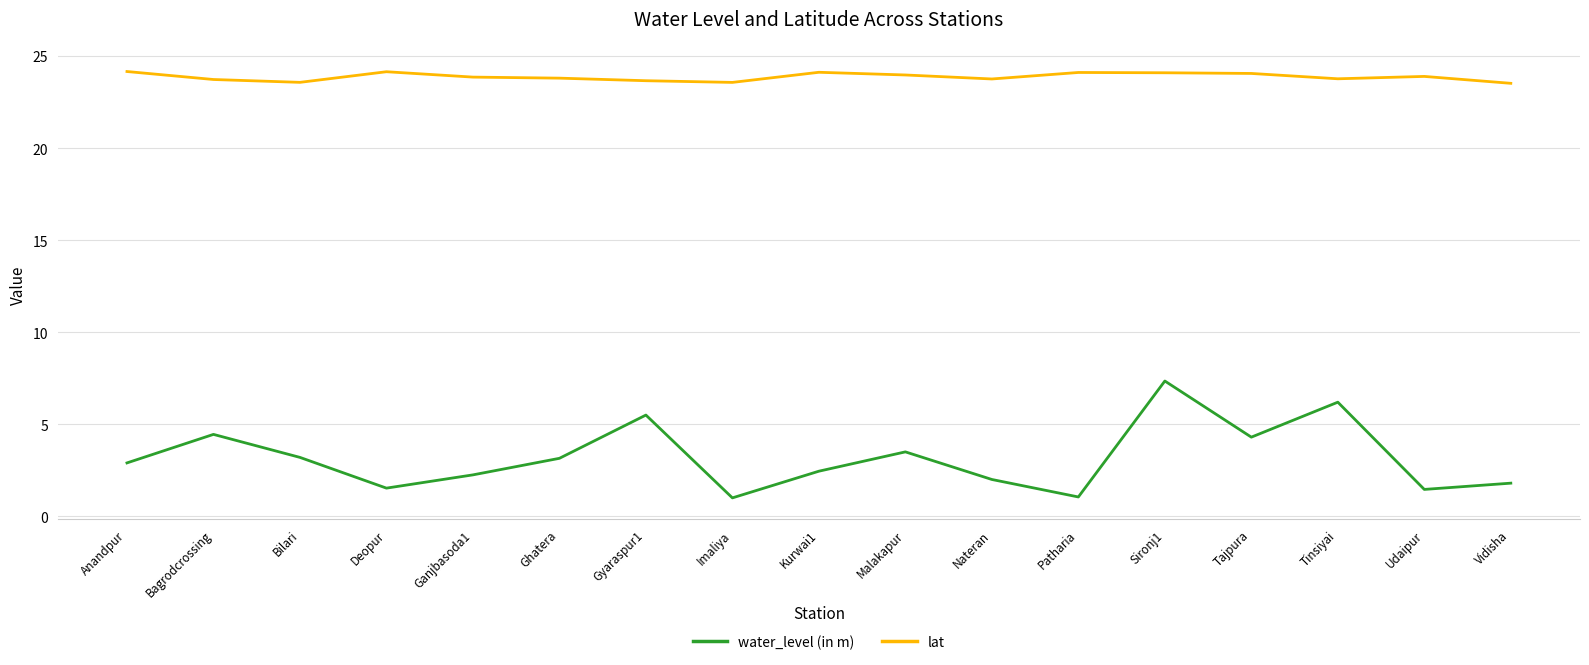

What is the minimum value shown in the chart?

1.0